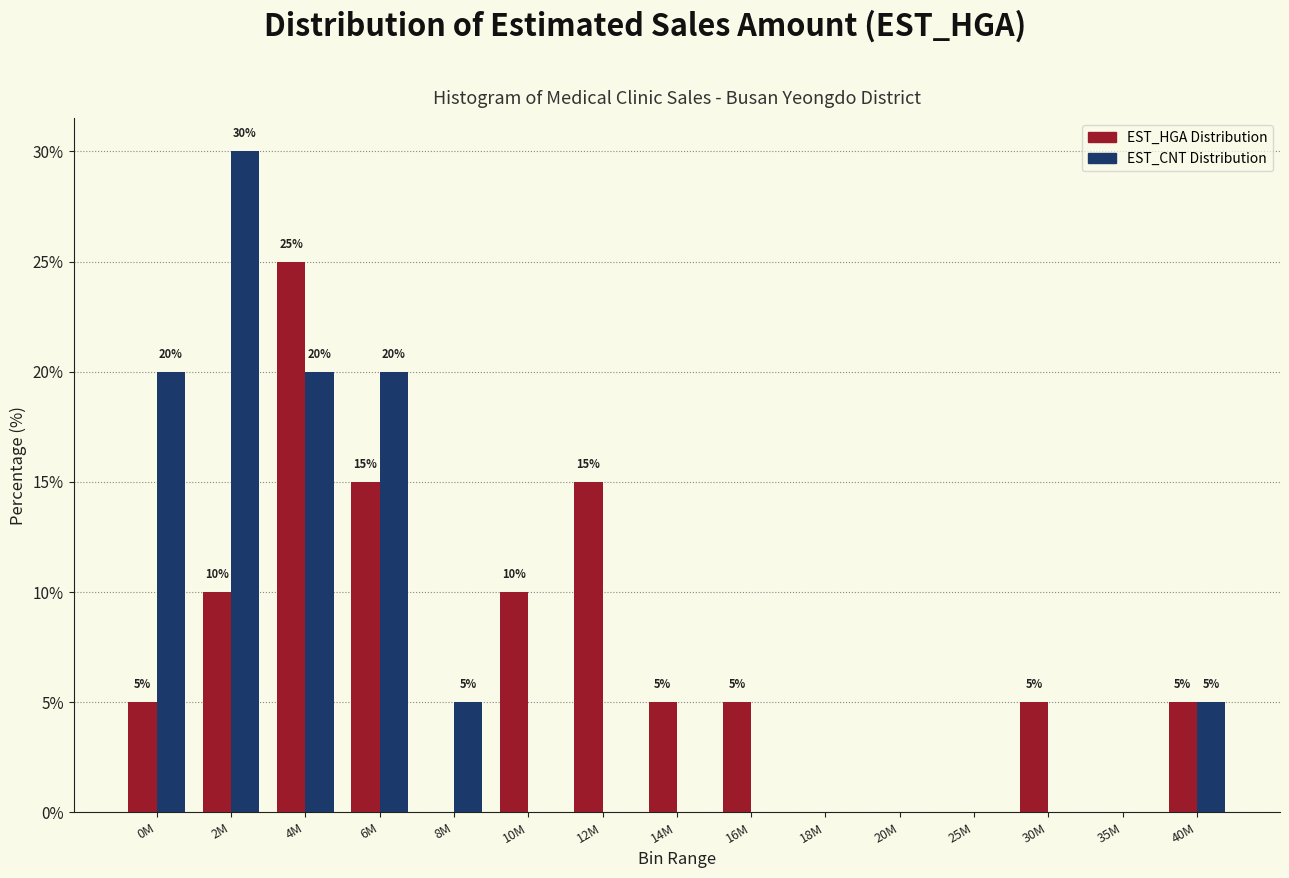

Reading left to right, extract all data points from this chart.

EST_HGA Distribution: 0M=5	2M=10	4M=25	6M=15	8M=0	10M=10	12M=15	14M=5	16M=5	18M=0	20M=0	25M=0	30M=5	35M=0	40M=5
EST_CNT Distribution: 0M=20	2M=30	4M=20	6M=20	8M=5	10M=0	12M=0	14M=0	16M=0	18M=0	20M=0	25M=0	30M=0	35M=0	40M=5